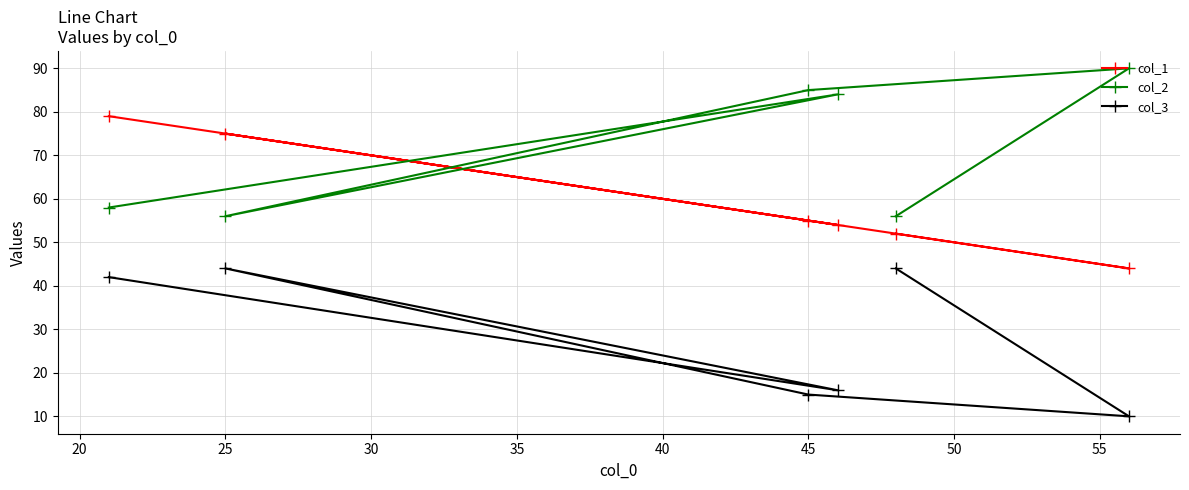

True or false: col_2 and col_3 intersect in this chart.

False